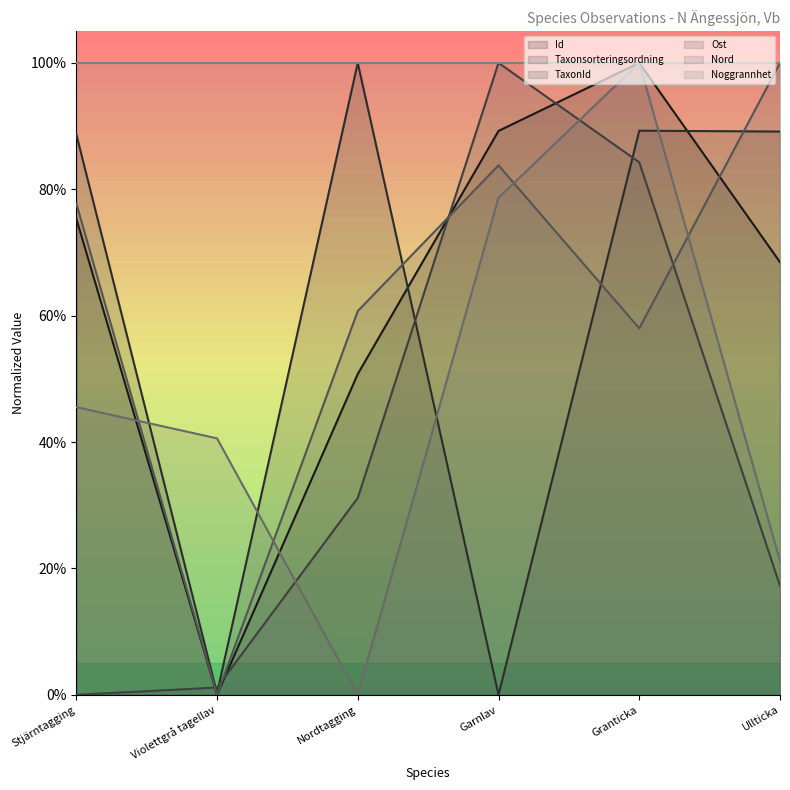

Where is the first local maximum for TaxonId?

Garnlav